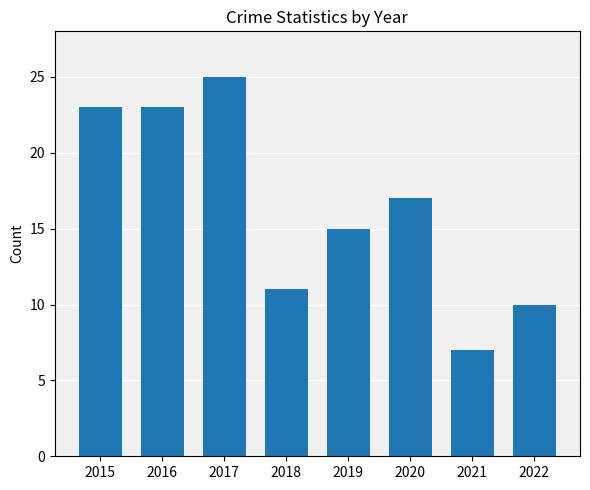

Is it true that the value at 2021 is 12?

False